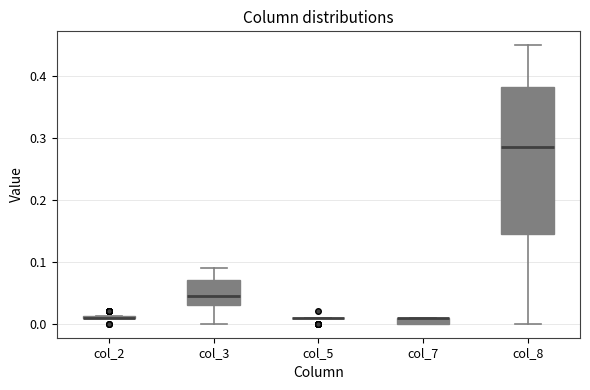

Comparing the boxes themselves (not the whiskers), which one is the tallest?

col_8